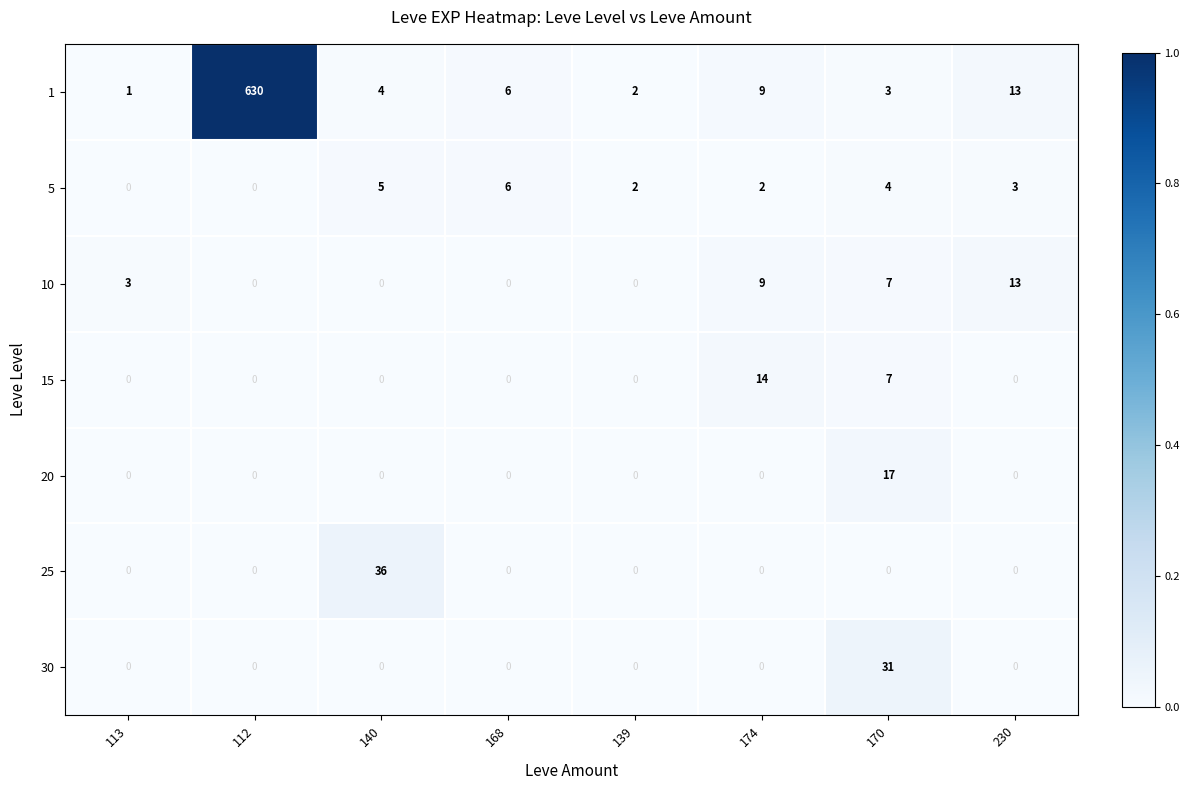

Rank the series by their maximum value, from lowest to highest.

5, 10, 15, 20, 30, 25, 1